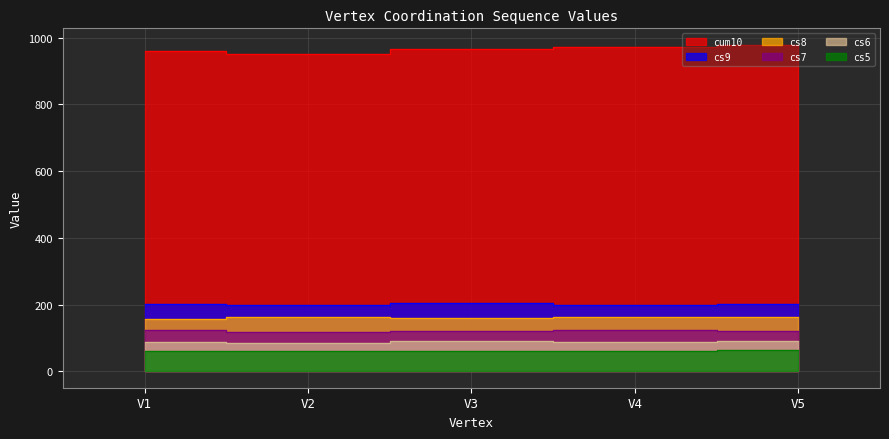

How many data points does each series have?

5